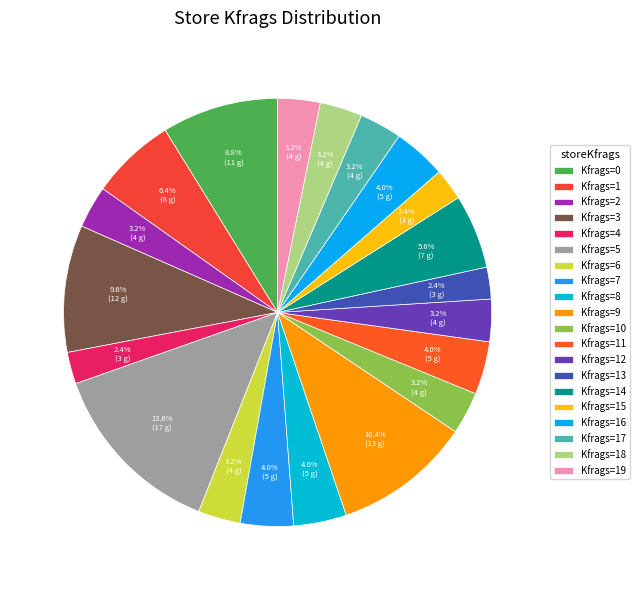

Is there a majority slice in this chart?

No